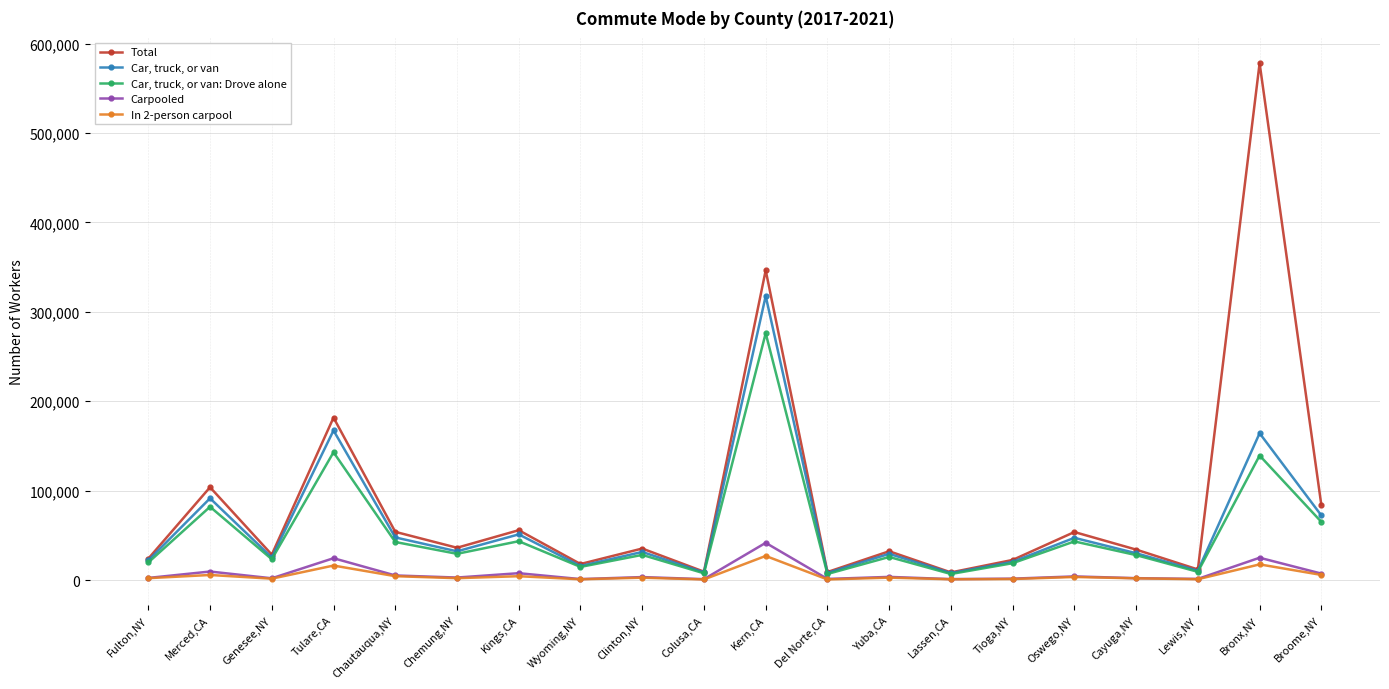

Rank the series by their maximum value, from lowest to highest.

In 2-person carpool, Carpooled, Car, truck, or van: Drove alone, Car, truck, or van, Total